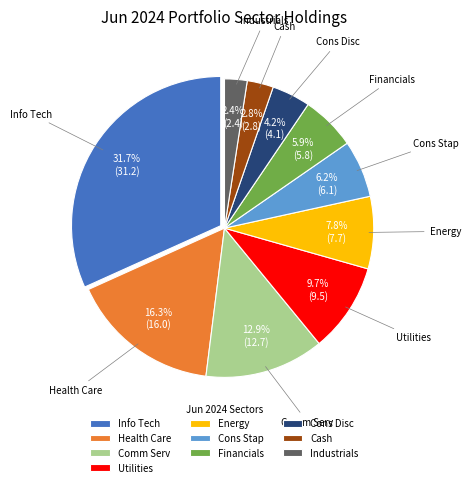

Do Energy and Cons Stap together represent more than half of the pie?

No